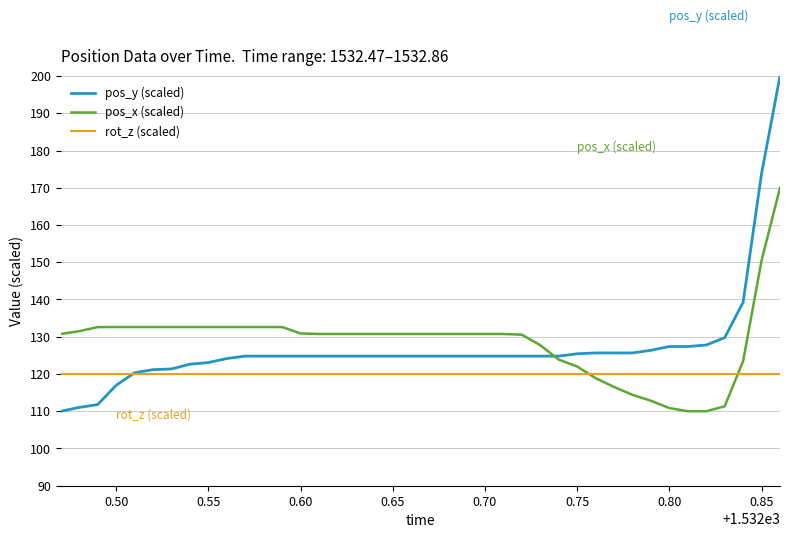

Which series has the widest spread of values?

pos_y (scaled)